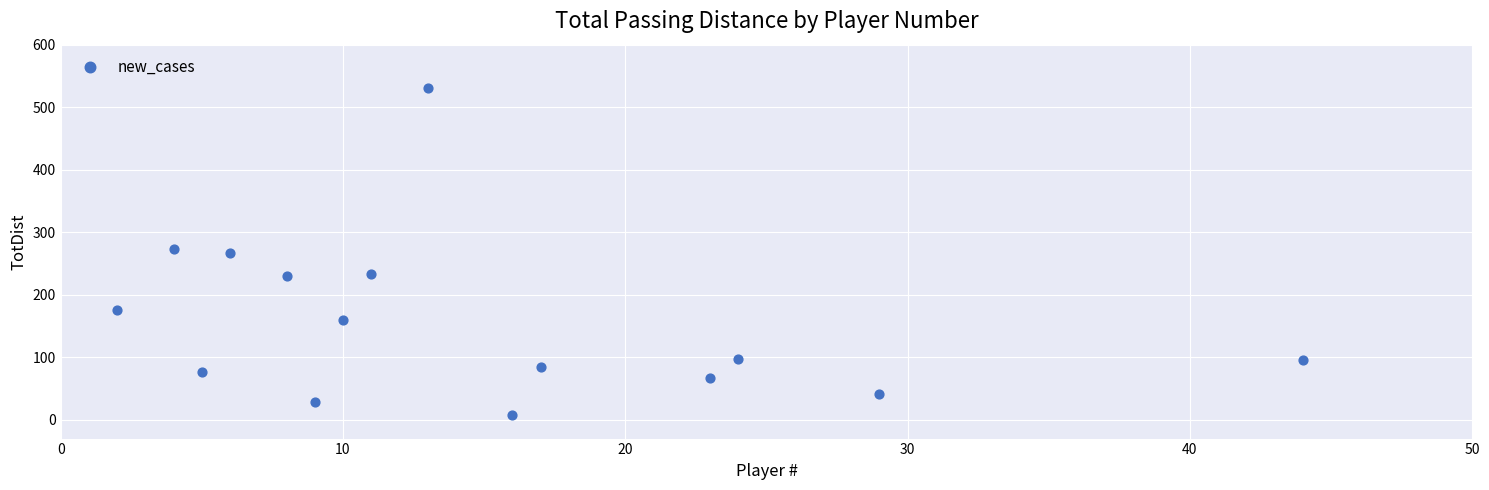

What is the range of Y values (max minus min)?

523